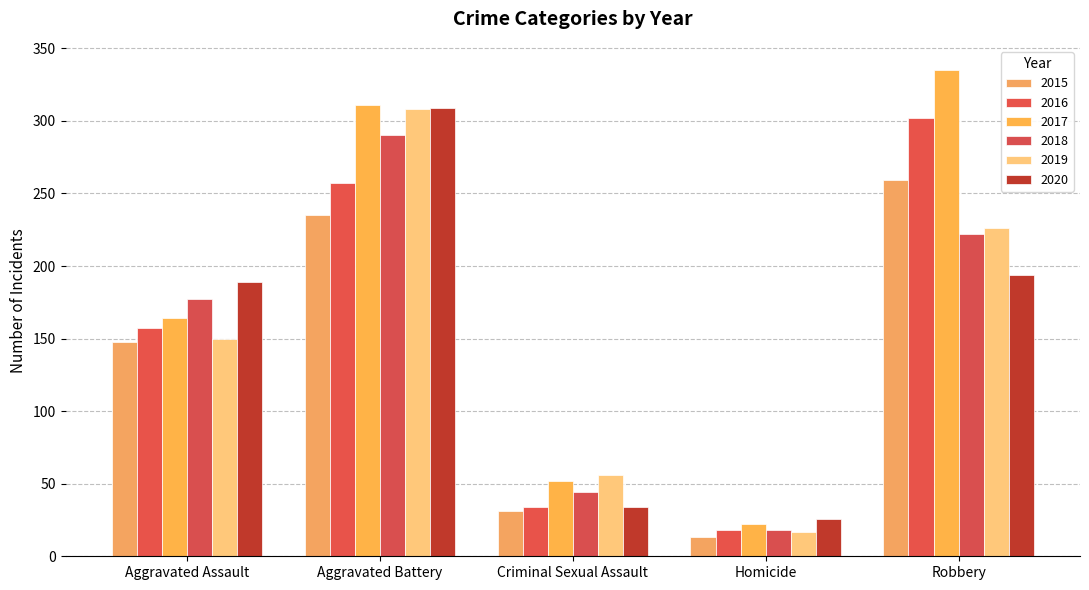

At which label does 2015 reach its peak?

Robbery